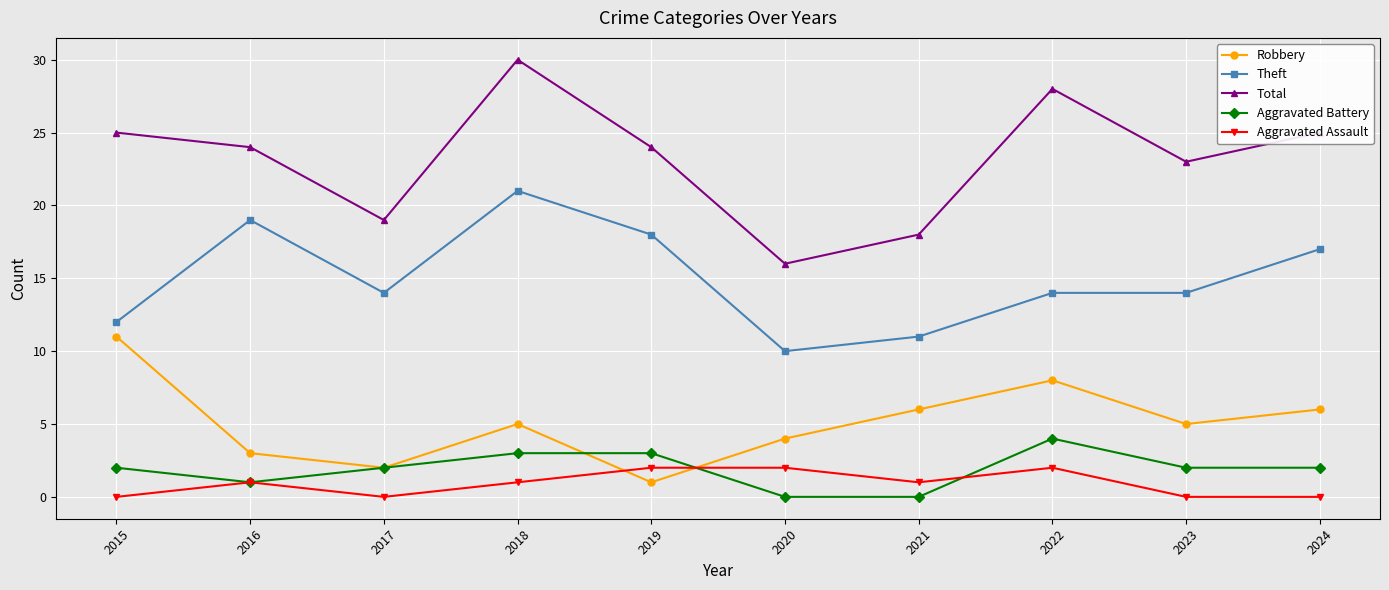

True or false: Total and Theft cross at least once.

False